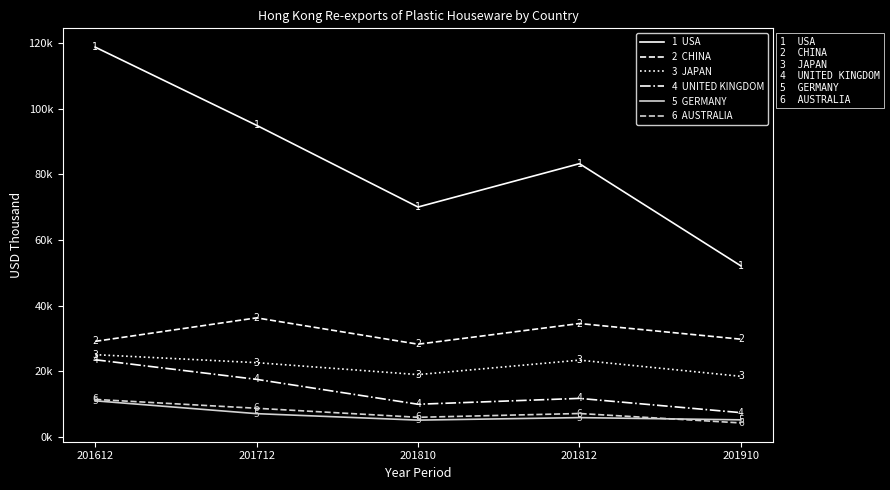

Is this an area chart (filled region under the line)?

No